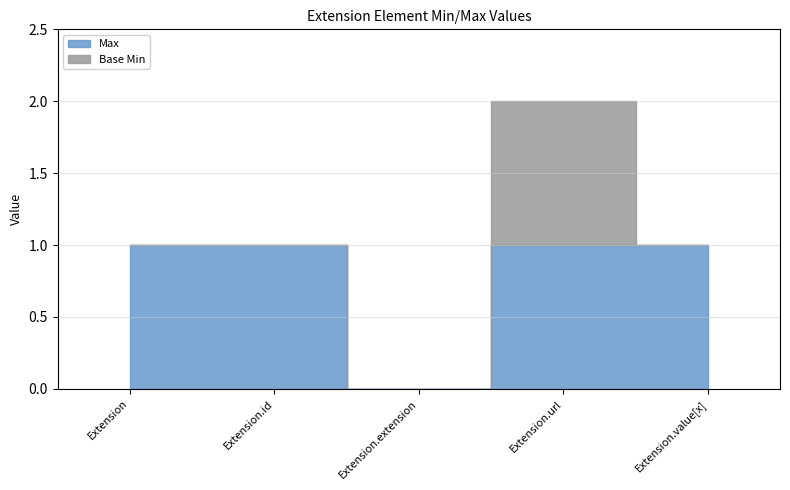

The Max series shows 1 at Extension.url. True or false?

True